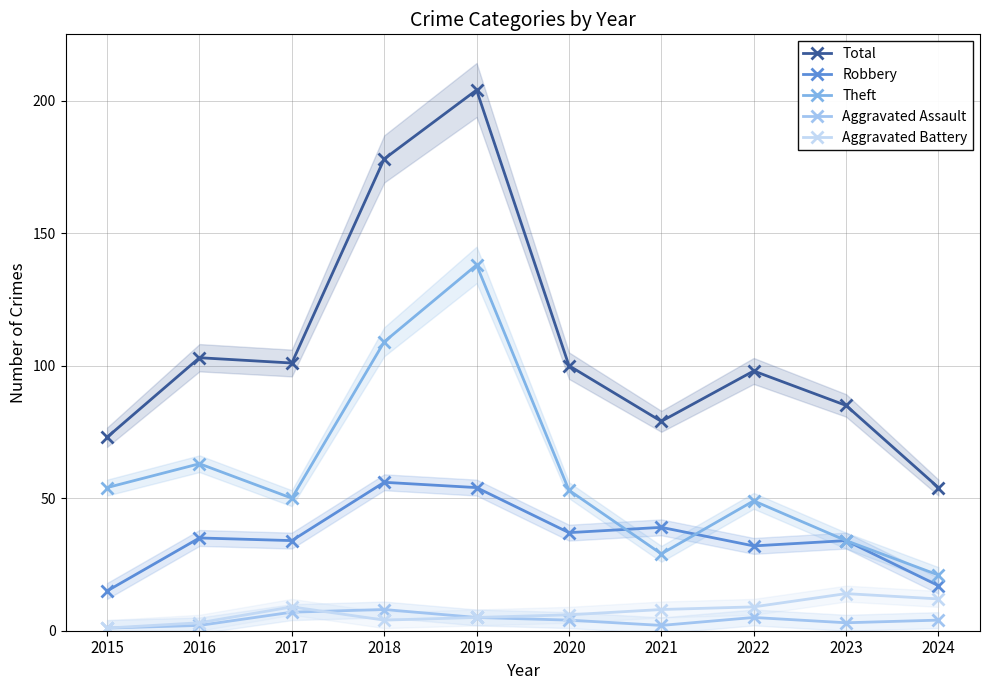

The value of Robbery at 2021 is 70. True or false?

False